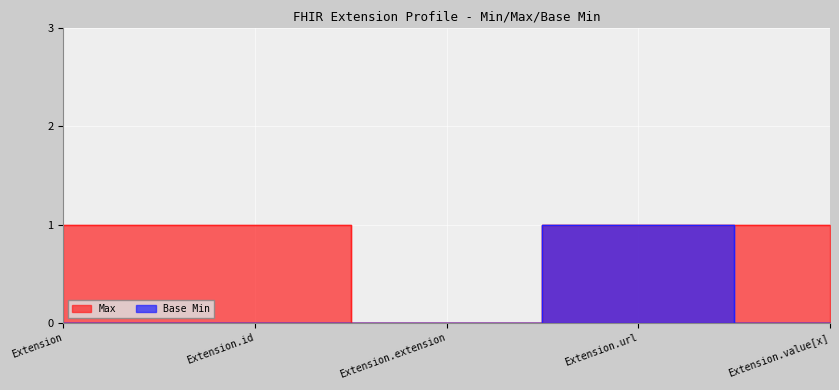

True or false: Max and Base Min cross at least once.

False